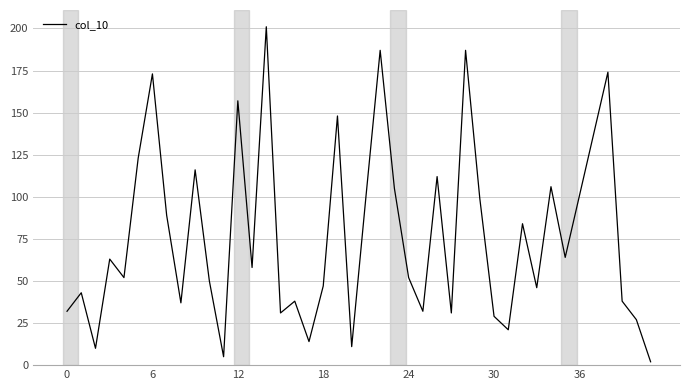

What is the greatest value displayed?

201